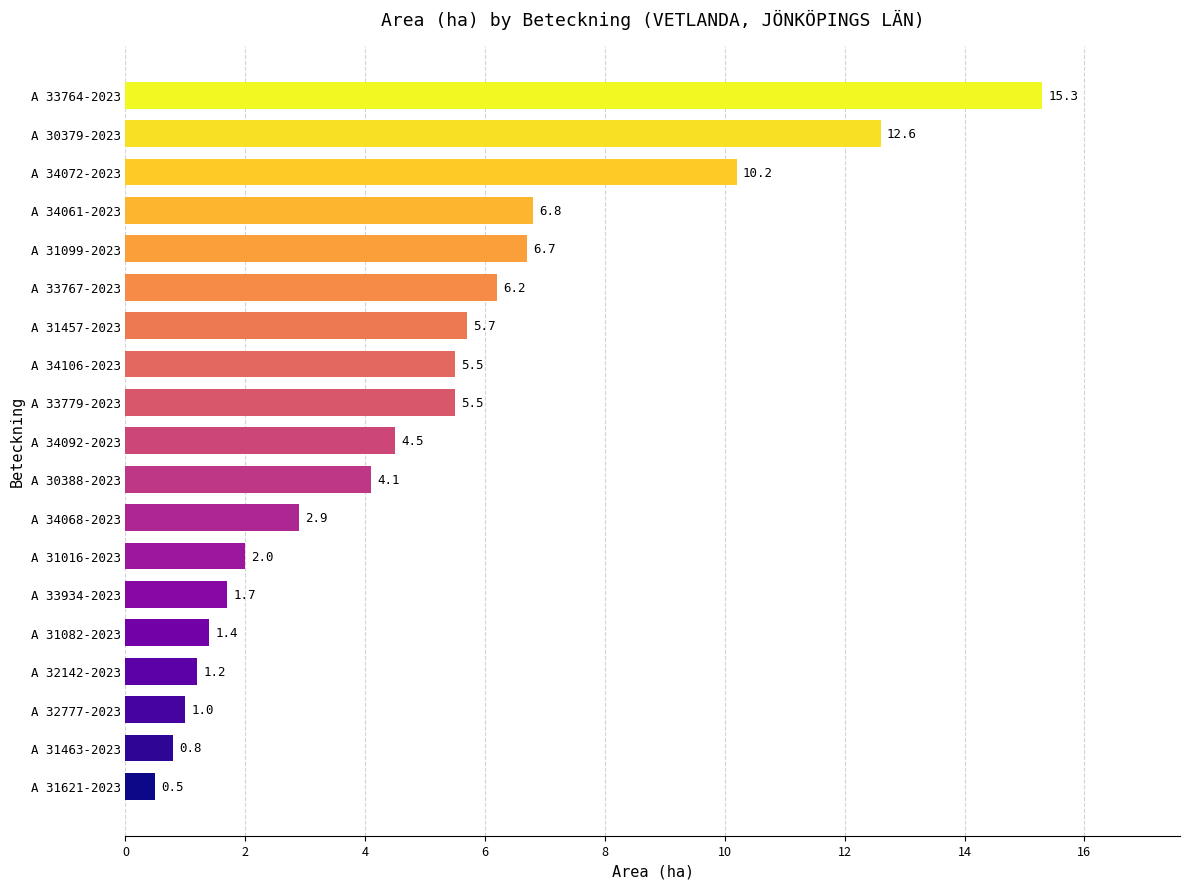

Which has a higher value, A 32142-2023 or A 34061-2023?

A 34061-2023